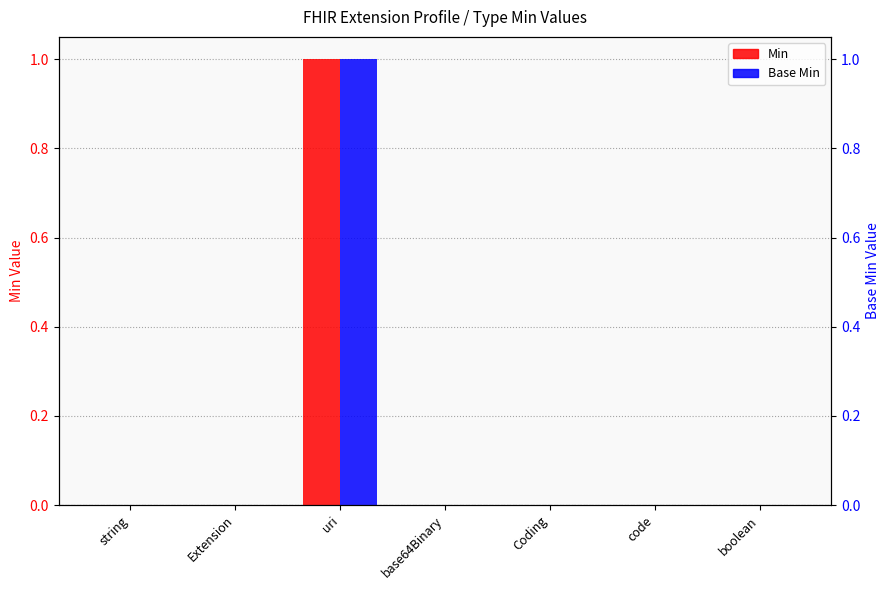

Where is Min nearest to the value 0?

string